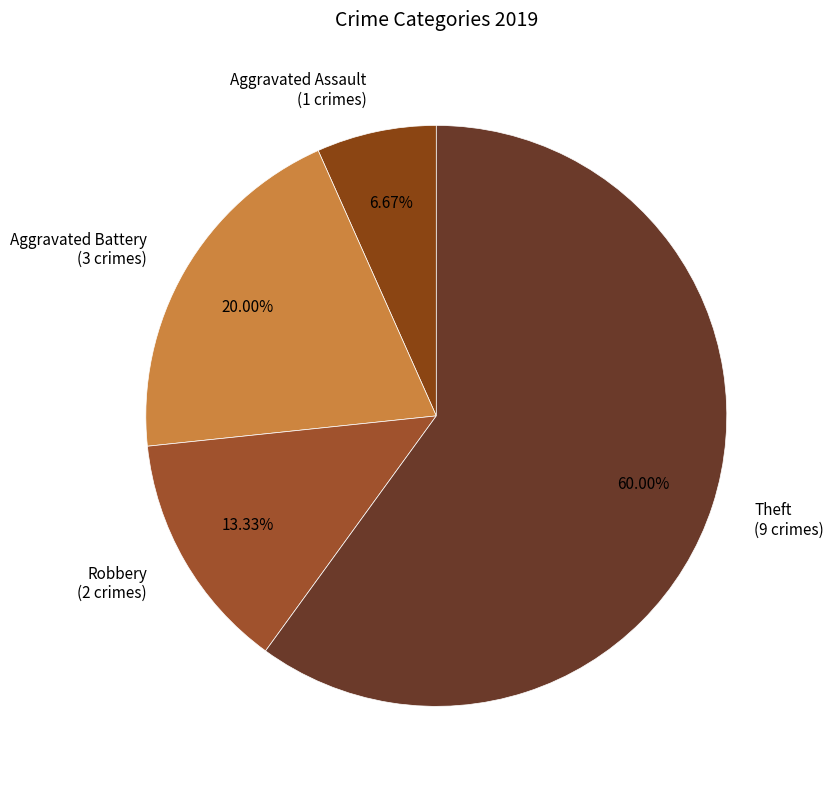

To the nearest percent, what is the average slice percentage?

25%